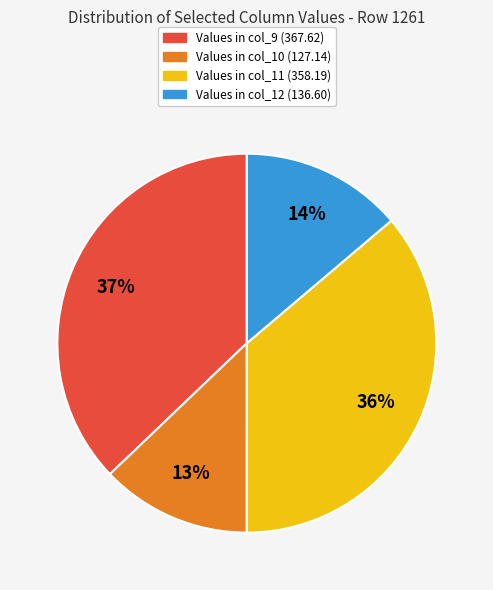

Count the number of slices in the pie.

4